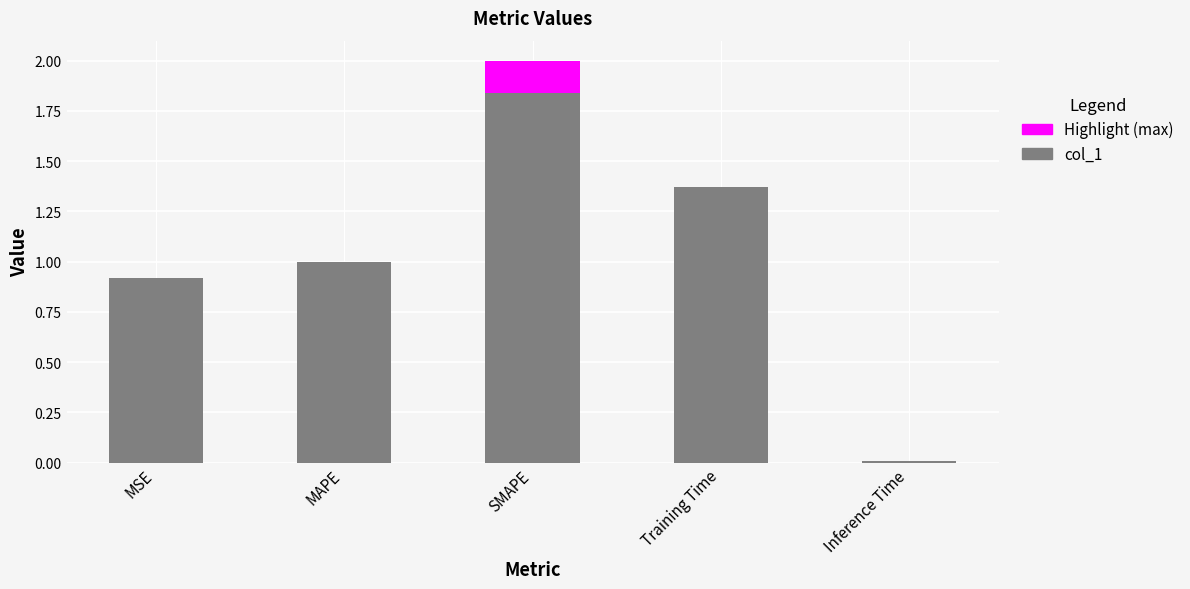

Rank the categories by value from highest to lowest.

SMAPE, Training Time, MAPE, MSE, Inference Time